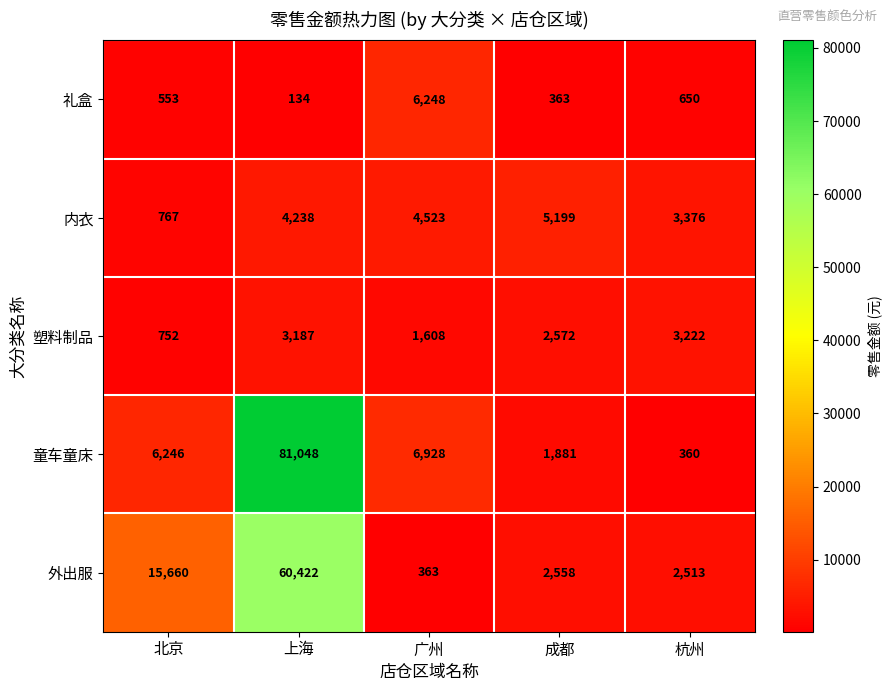

Between 广州 and 杭州, which series saw the biggest shift?

童车童床